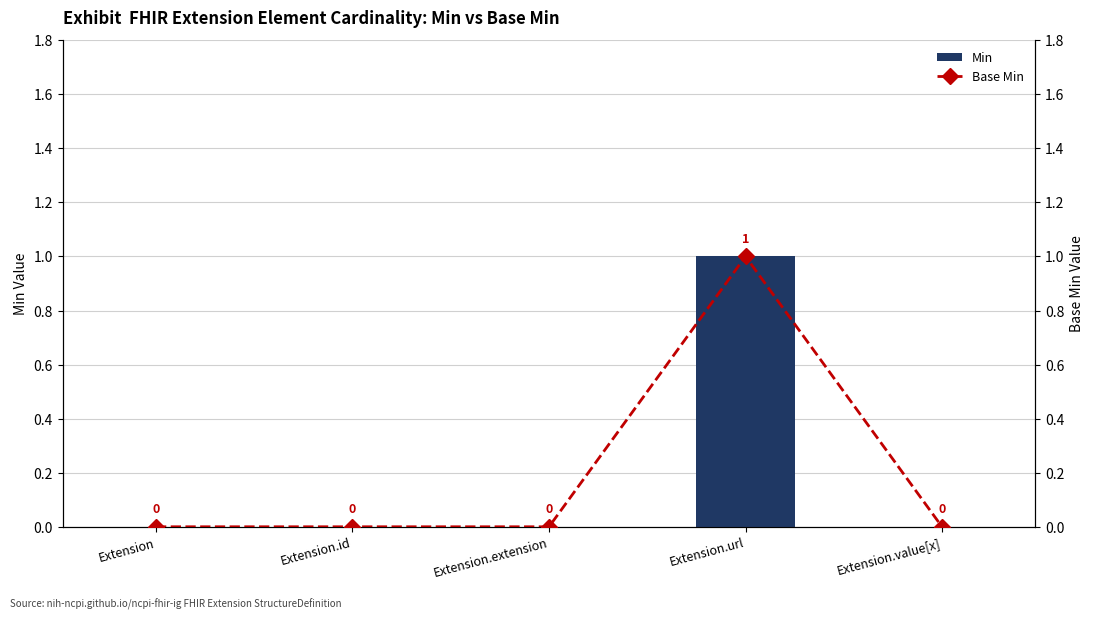

At which label is Base Min closest to 0?

Extension